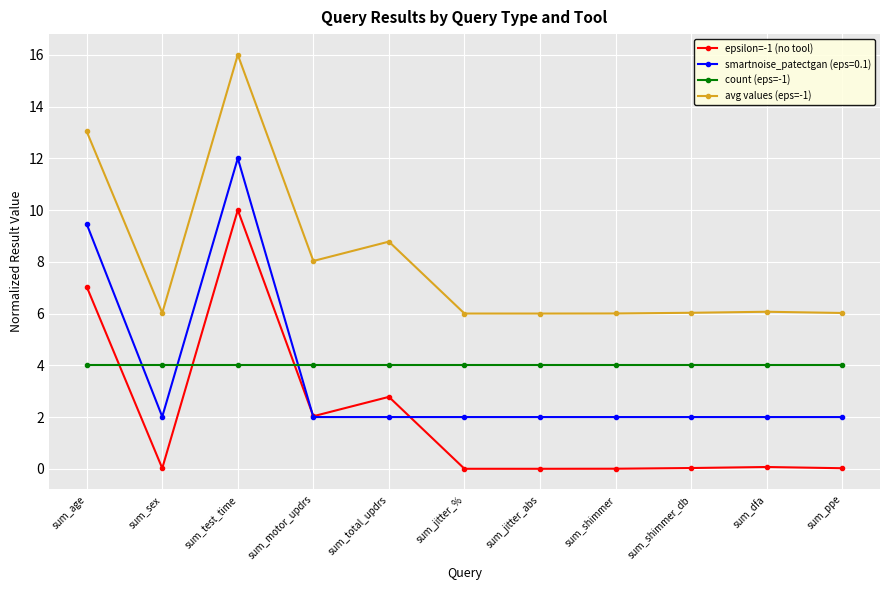

True or false: epsilon=-1 (no tool) has a value of 0.0 at sum_jitter_abs.

True